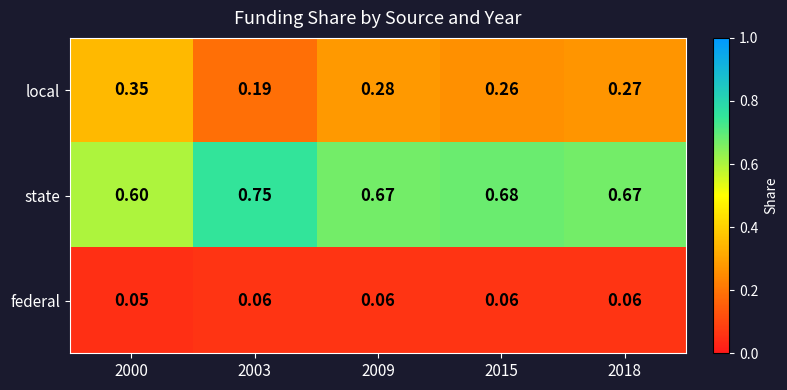

Rank the series at 2003 from highest to lowest value.

state, local, federal